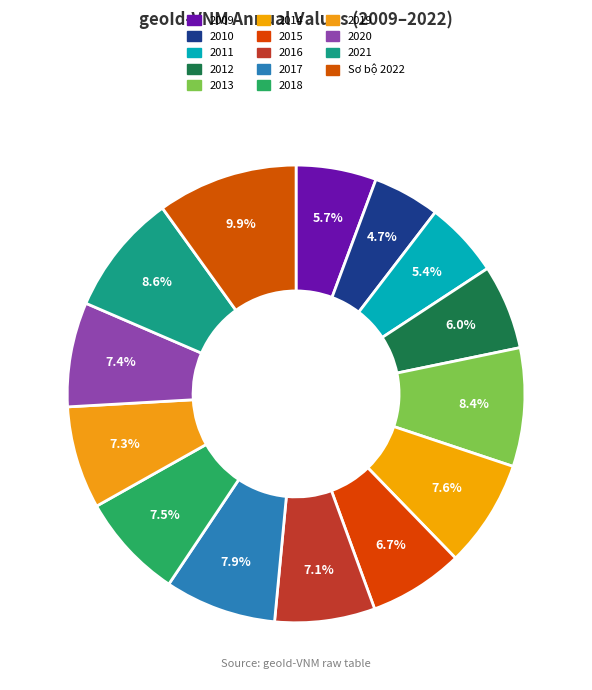

Rank the categories by value from highest to lowest.

Sơ bộ 2022, 2021, 2013, 2017, 2014, 2018, 2020, 2019, 2016, 2015, 2012, 2009, 2011, 2010